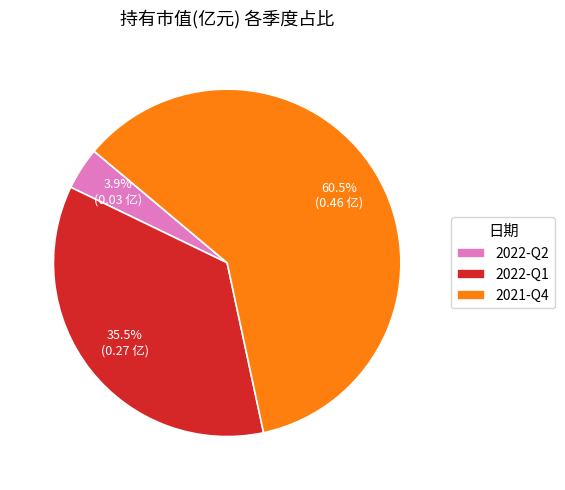

Between 2021-Q4 and 2022-Q2, which is larger?

2021-Q4